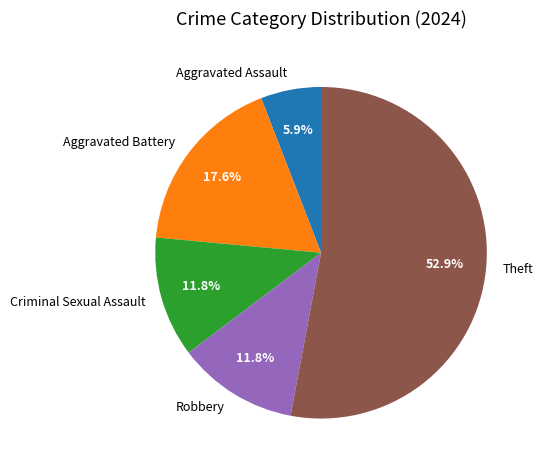

Does any single category account for the majority?

Yes